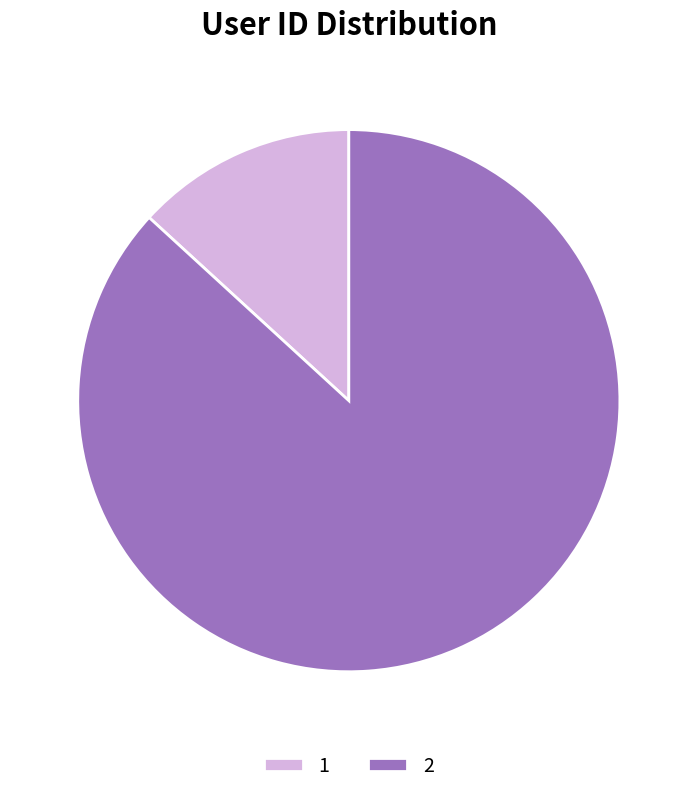

The 2 slice represents 87% of the pie. True or false?

True